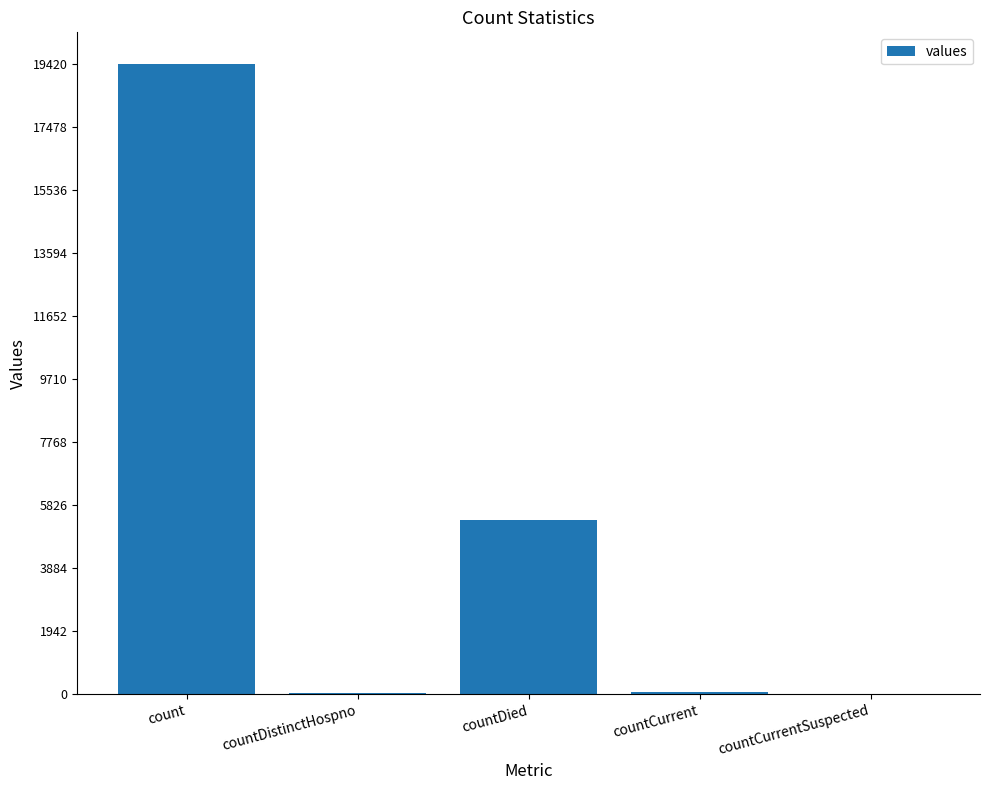

Between countDistinctHospno and countDied, which is larger?

countDied